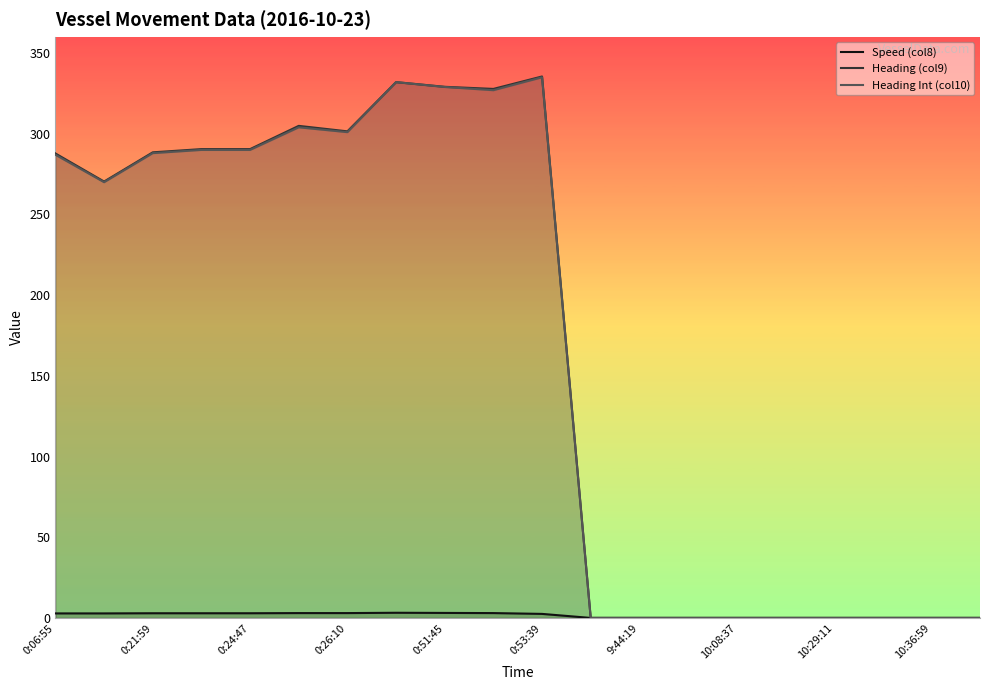

True or false: Heading (col9) and Speed (col8) intersect in this chart.

False